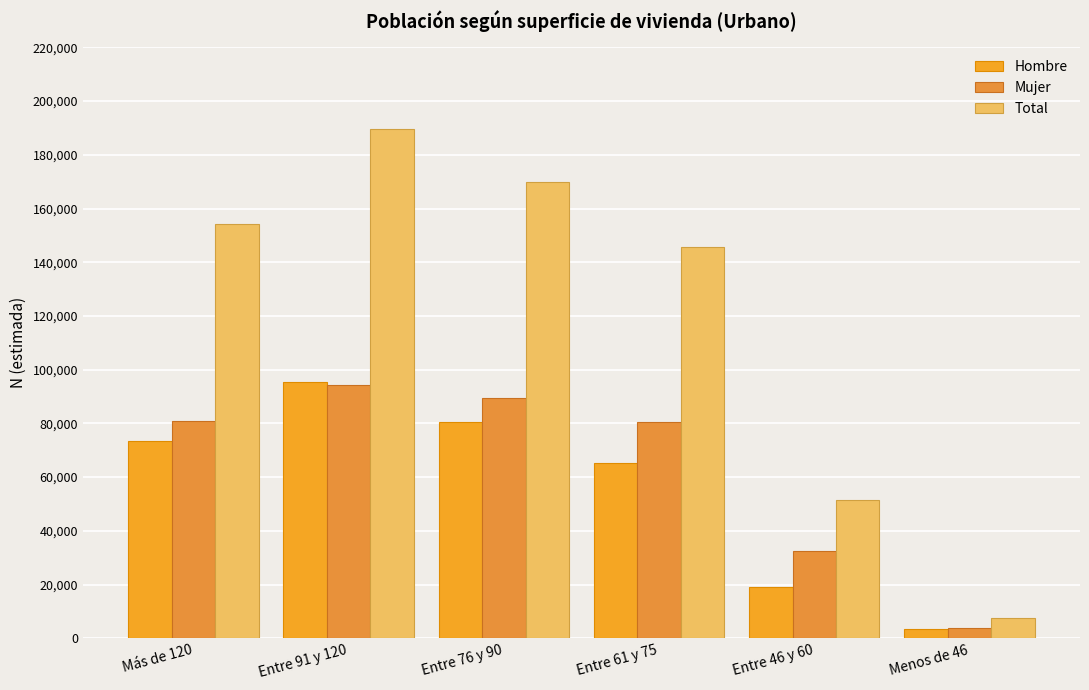

List the series in order of their peak value, highest first.

Total, Hombre, Mujer